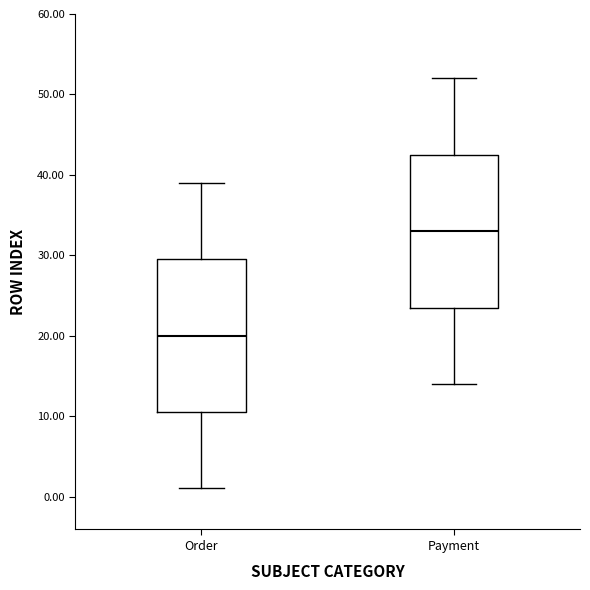

Reading left to right, transcribe this box plot: for each box, give where its median line is, the range the box spans, and where its two whiskers end, as read against the y-axis. The values are not printed on the chart, so give them approximately, as read against the axis.

Order: median 20, box 11 to 30, whiskers 1 to 39
Payment: median 33, box 24 to 43, whiskers 14 to 52